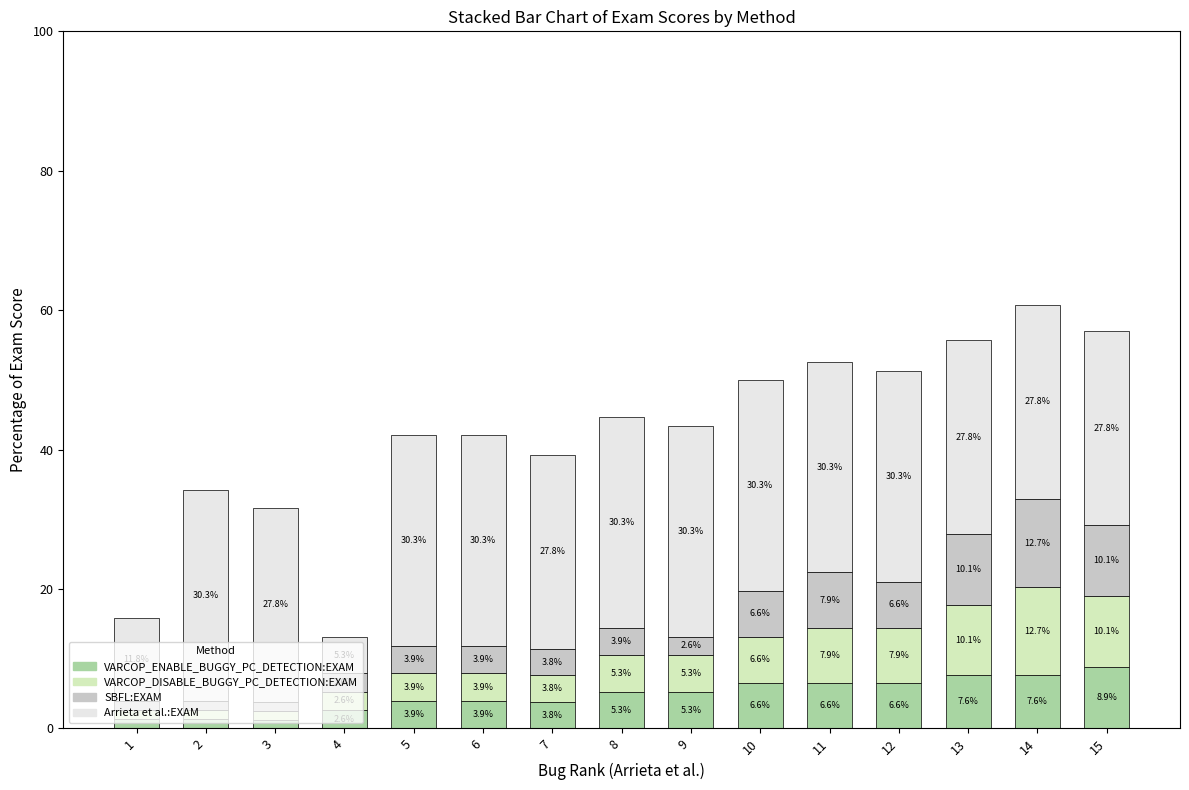

What is the total value across all series at 2?

34.2